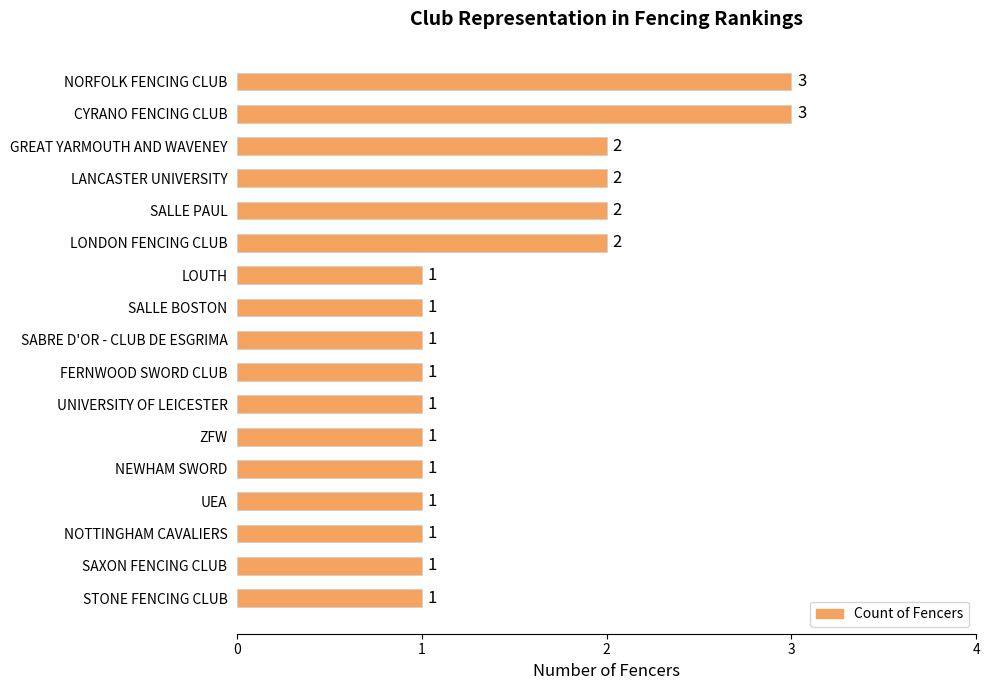

The value at UEA is 1. True or false?

True